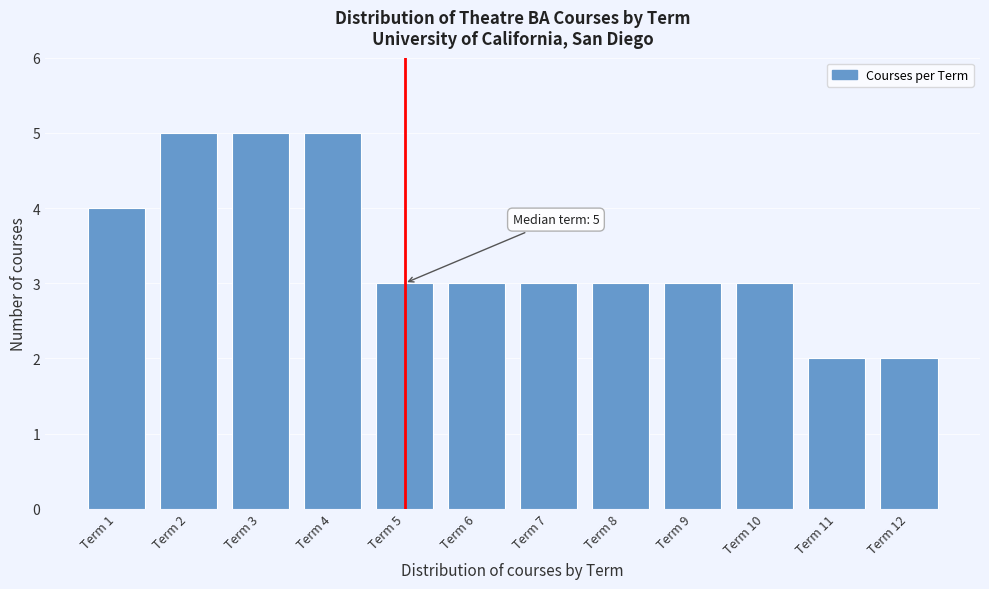

Reading left to right, extract all data points from this chart.

Term 1=4	Term 2=5	Term 3=5	Term 4=5	Term 5=3	Term 6=3	Term 7=3	Term 8=3	Term 9=3	Term 10=3	Term 11=2	Term 12=2